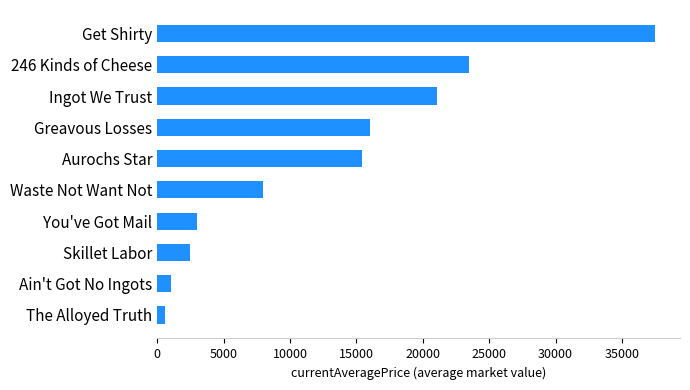

What value does the data have at Waste Not Want Not?

7940.2